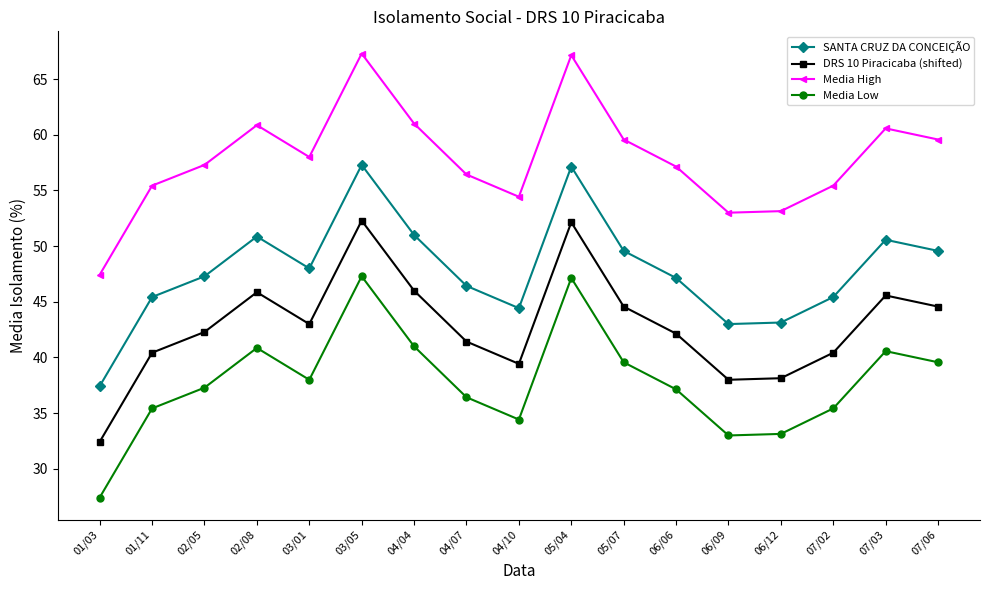

Is it true that Media Low equals 41.0 at 04/04?

True